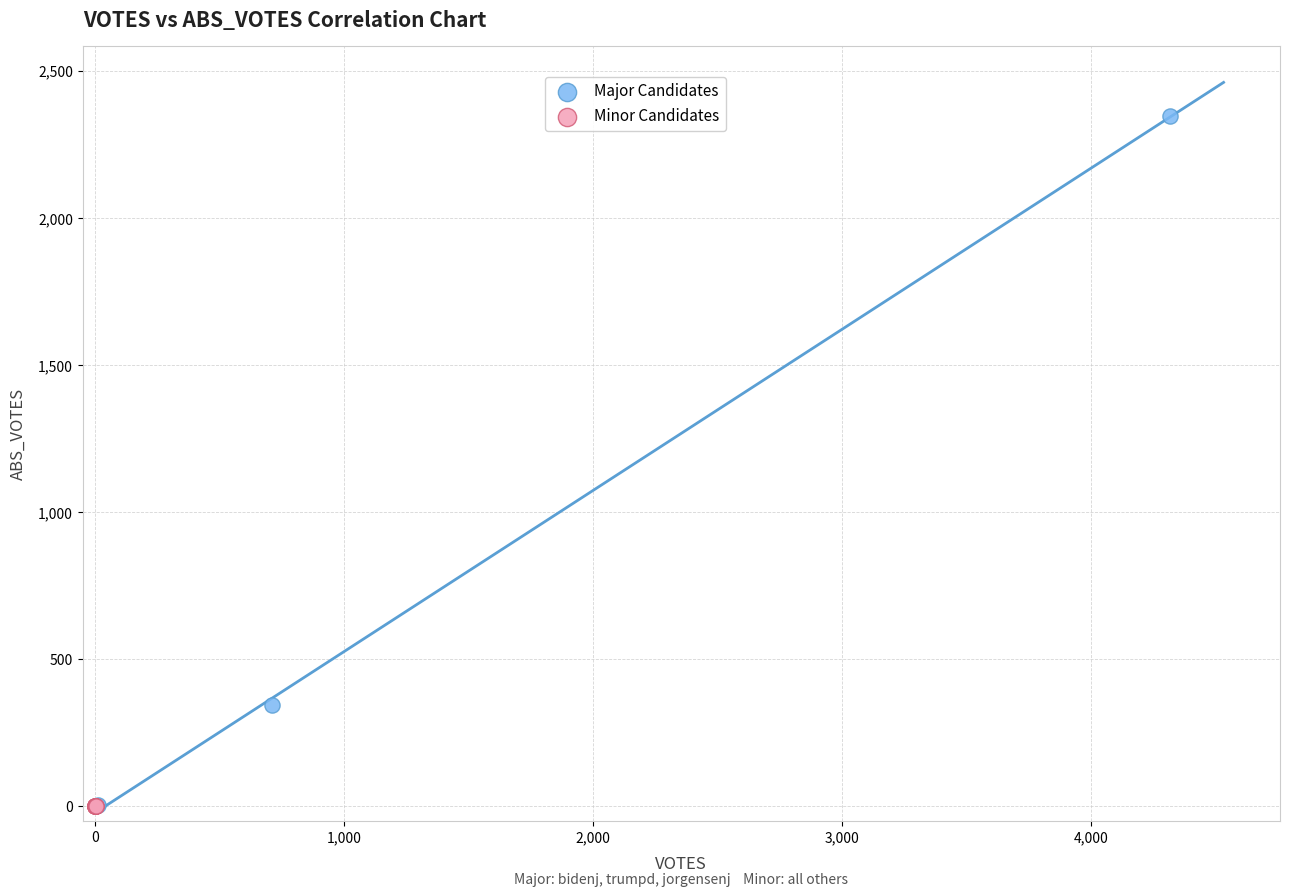

What are all the series names shown in the legend?

Major Candidates, Minor Candidates